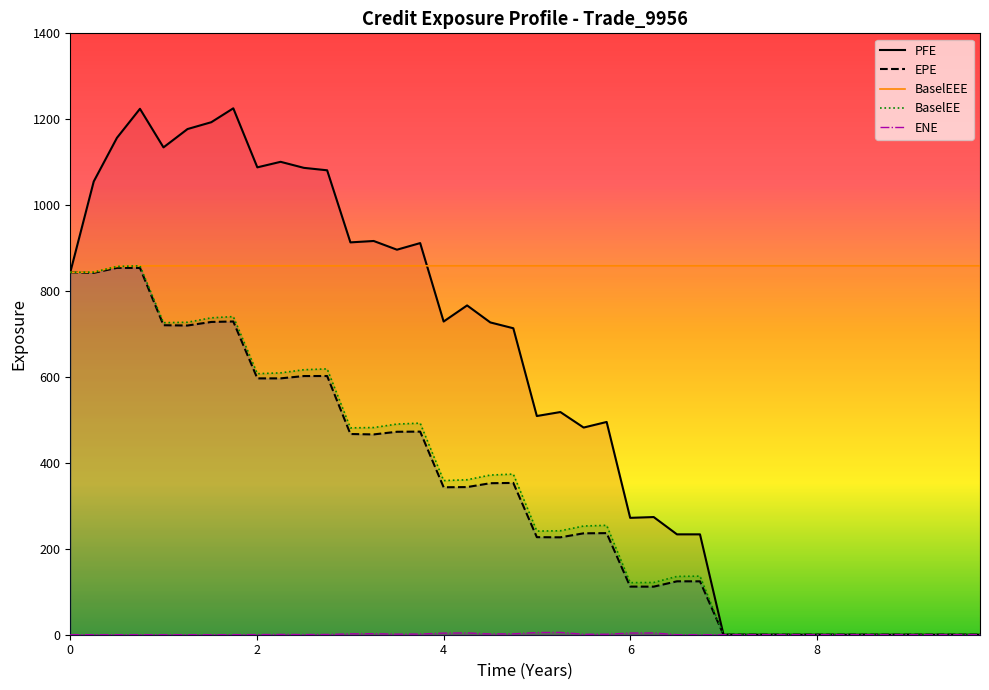

True or false: PFE and ENE intersect in this chart.

False